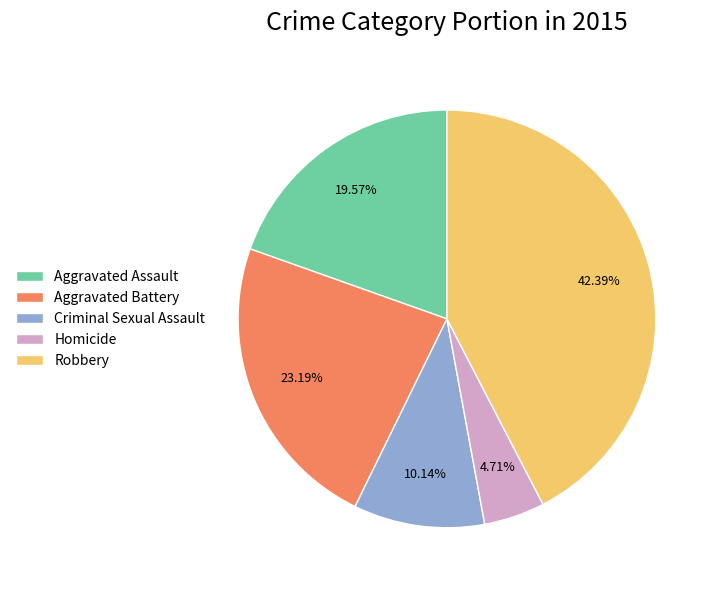

Count the number of slices in the pie.

5